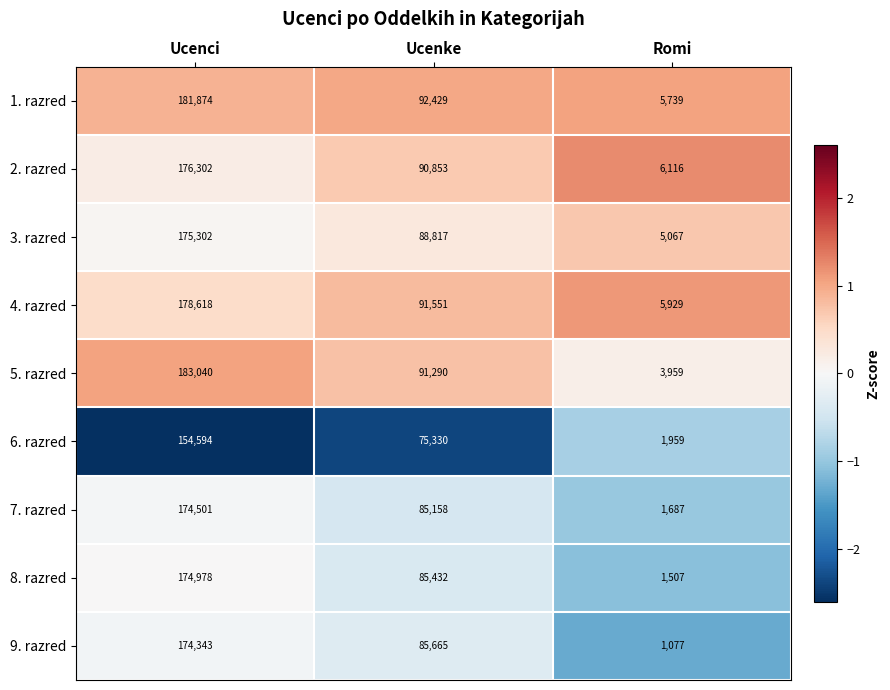

Read the 7. razred value at Romi, to the nearest 10.

1690